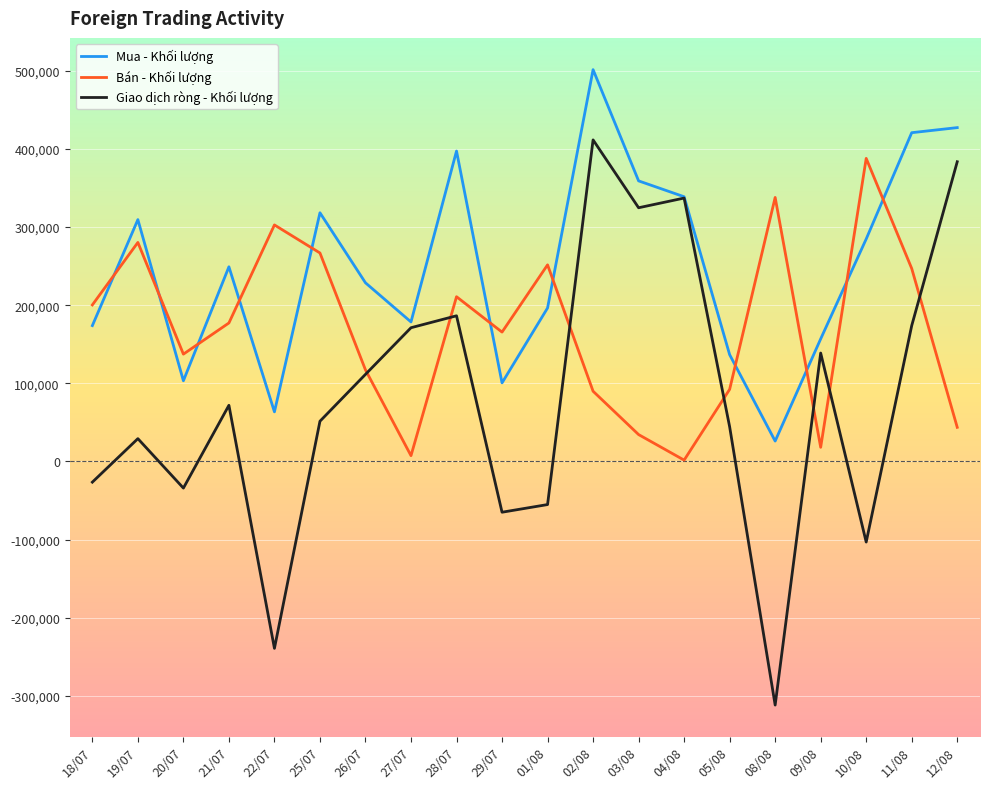

What is the sum of the Giao dịch ròng - Khối lượng values at 21/07 and 09/08?

210700